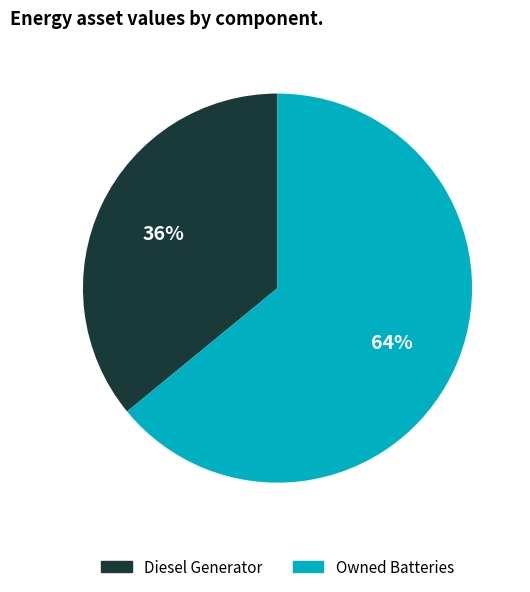

To the nearest percent, what is the average slice percentage?

50%